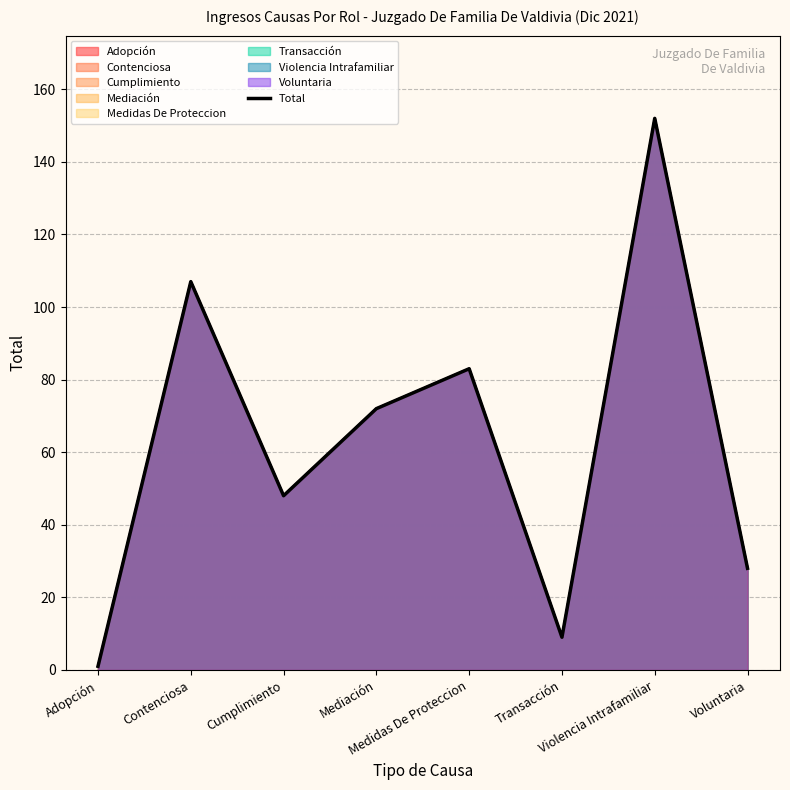

Count the number of categories in the chart.

8